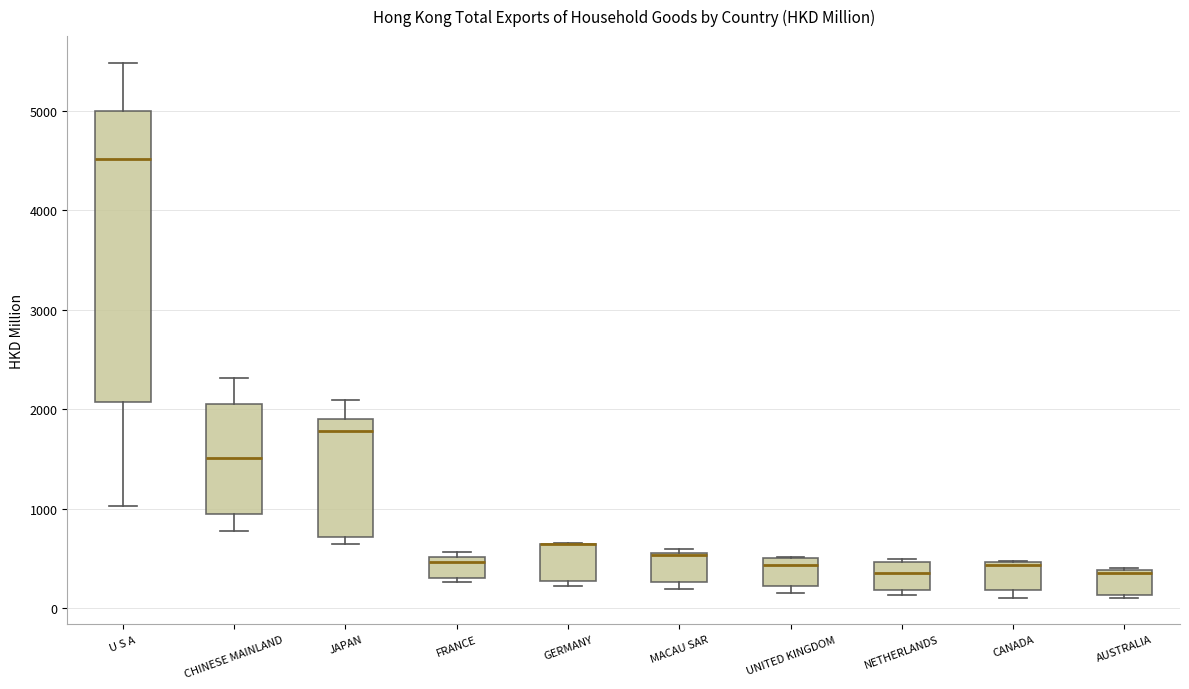

Reading left to right, read every box against the y-axis: the position of its median line, the range the box covers, and the ends of its whiskers. The values are not printed on the chart, so give them approximately, as read against the axis.

U S A: median 4500, box 2100 to 5000, whiskers 1000 to 5500
CHINESE MAINLAND: median 1500, box 900 to 2000, whiskers 800 to 2300
JAPAN: median 1800, box 700 to 1900, whiskers 600 to 2100
FRANCE: median 500 (just below the box's upper edge), box 300 to 500, whiskers 300 (just below the box's lower edge) to 600
GERMANY: median 600 (drawn on the box's upper edge), box 300 to 600, whiskers 200 to 700
MACAU SAR: median 500 (drawn on the box's upper edge), box 300 to 600, whiskers 200 to 600 (just above the box's upper edge)
UNITED KINGDOM: median 400, box 200 to 500, whiskers 100 to 500
NETHERLANDS: median 300, box 200 to 500, whiskers 100 to 500 (just above the box's upper edge)
CANADA: median 400, box 200 to 500, whiskers 100 to 500
AUSTRALIA: median 400, box 100 to 400, whiskers 100 to 400